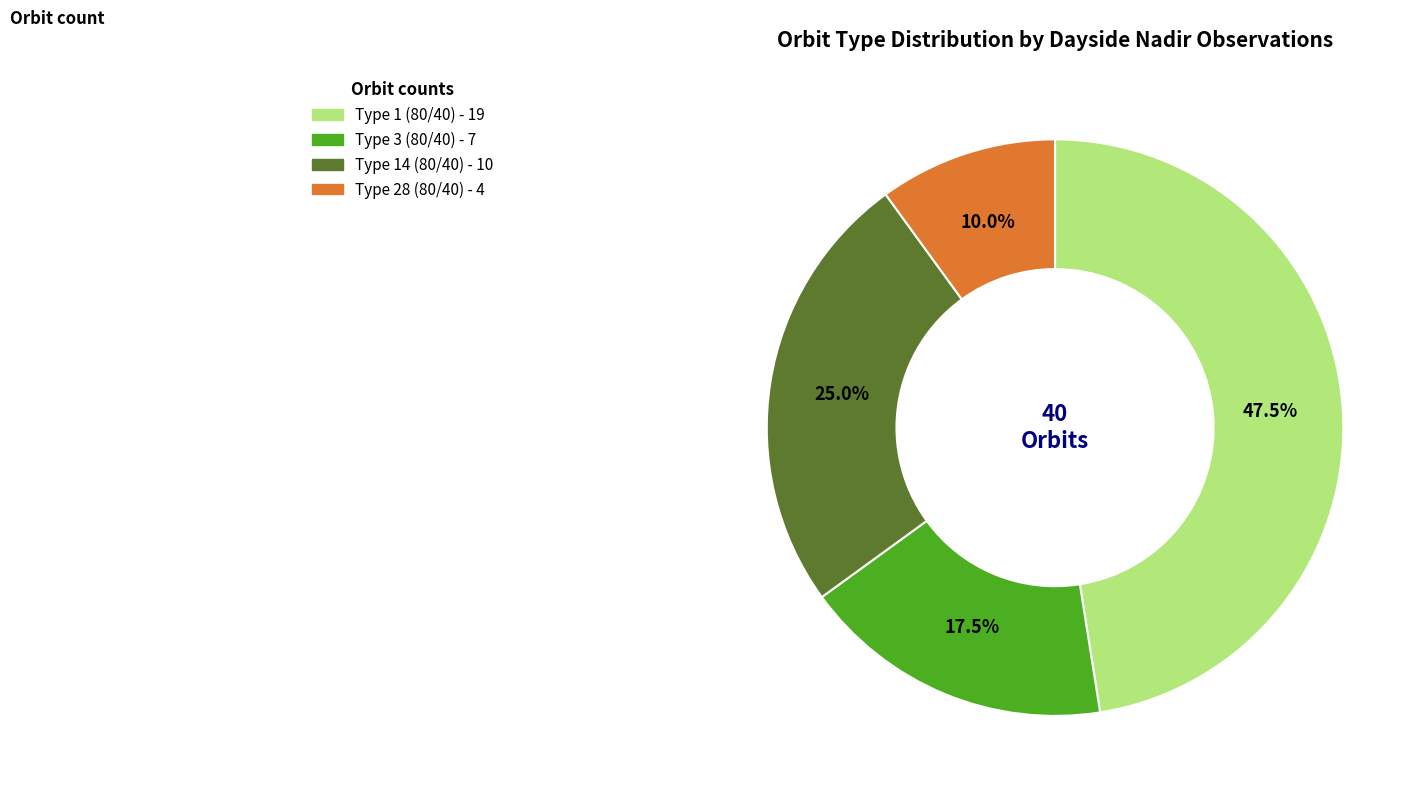

How many slices are in this pie chart?

4